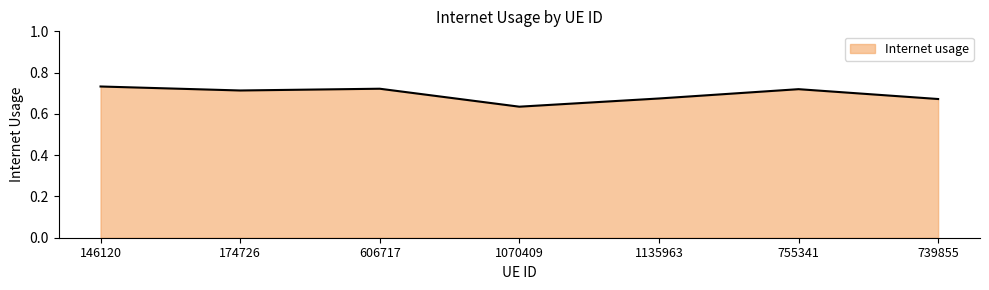

True or false: the data shows 0.3 at 174726.

False